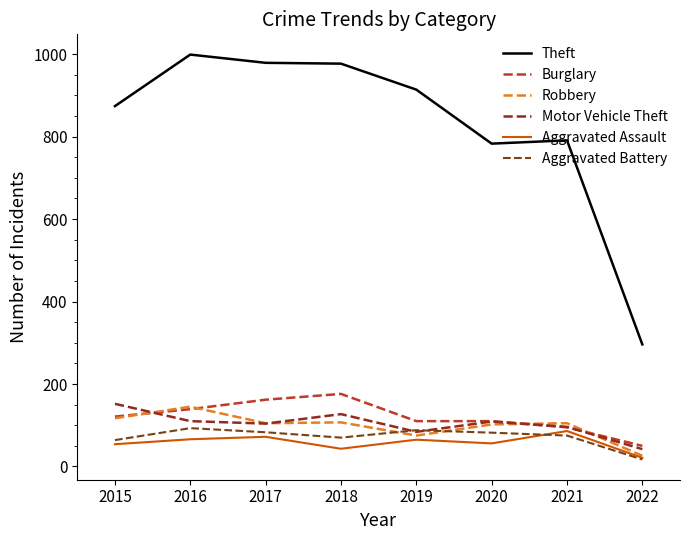

Reading left to right, what are all the values shown in this chart?

Theft: 874	999	979	977	914	783	791	296
Burglary: 121	139	162	176	110	110	95	50
Robbery: 117	145	105	107	75	102	105	26
Motor Vehicle Theft: 152	110	104	127	84	109	96	42
Aggravated Assault: 54	66	72	43	65	56	86	21
Aggravated Battery: 64	93	83	70	88	82	75	17